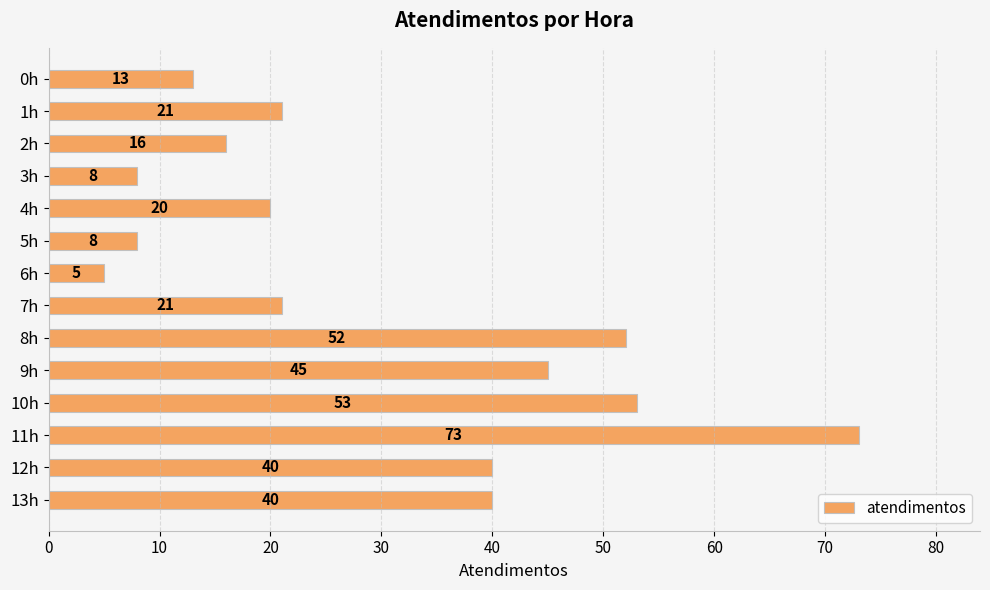

Which has a higher value, 1h or 11h?

11h